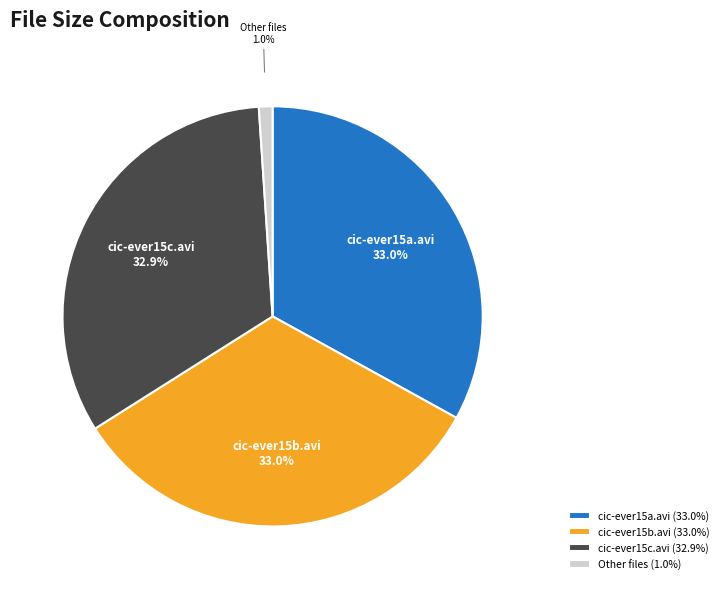

Approximately how many times larger is the value at cic-ever15a.avi compared to cic-ever15b.avi?

1.0